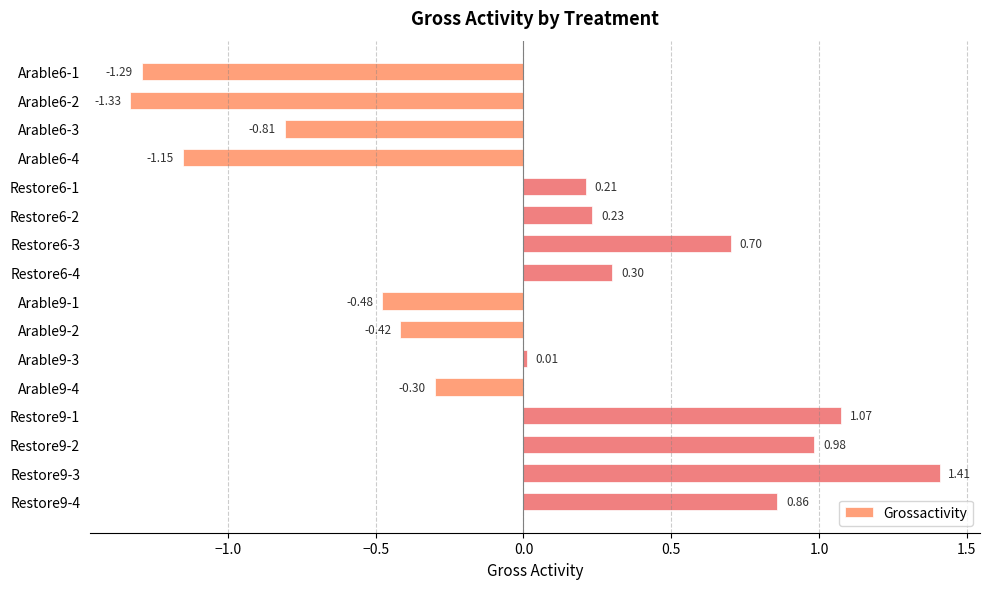

Between Arable9-1 and Restore6-4, which is larger?

Restore6-4